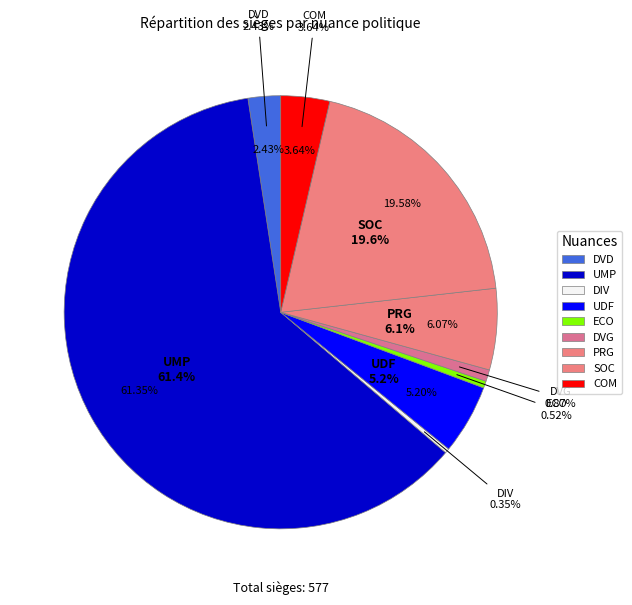

Which slice is the smallest?

DIV